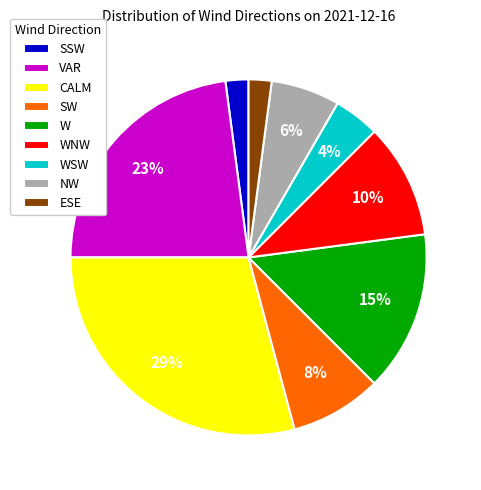

Which slice is the largest?

CALM